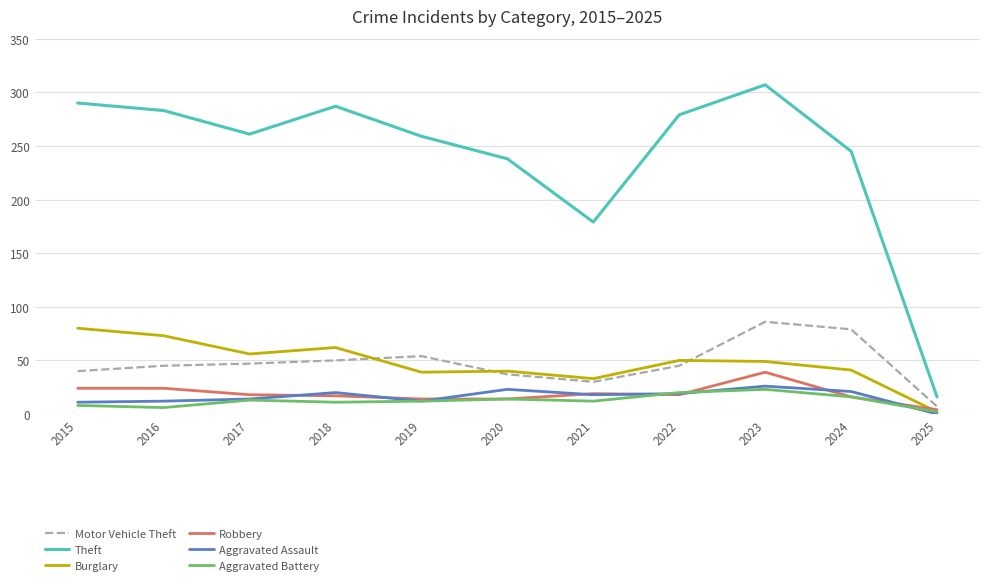

Where is the first local maximum for Theft?

2018